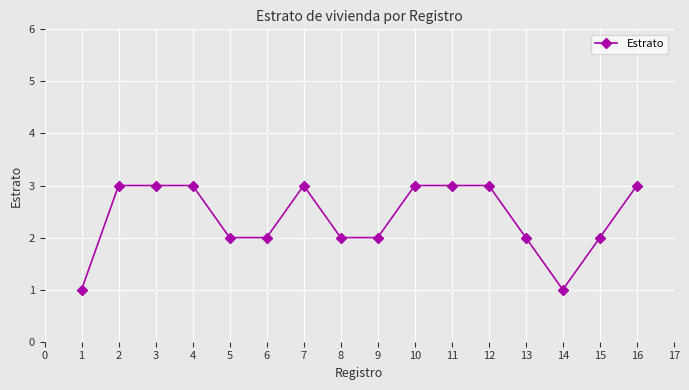

What is the value of the 6th point from the left?

2